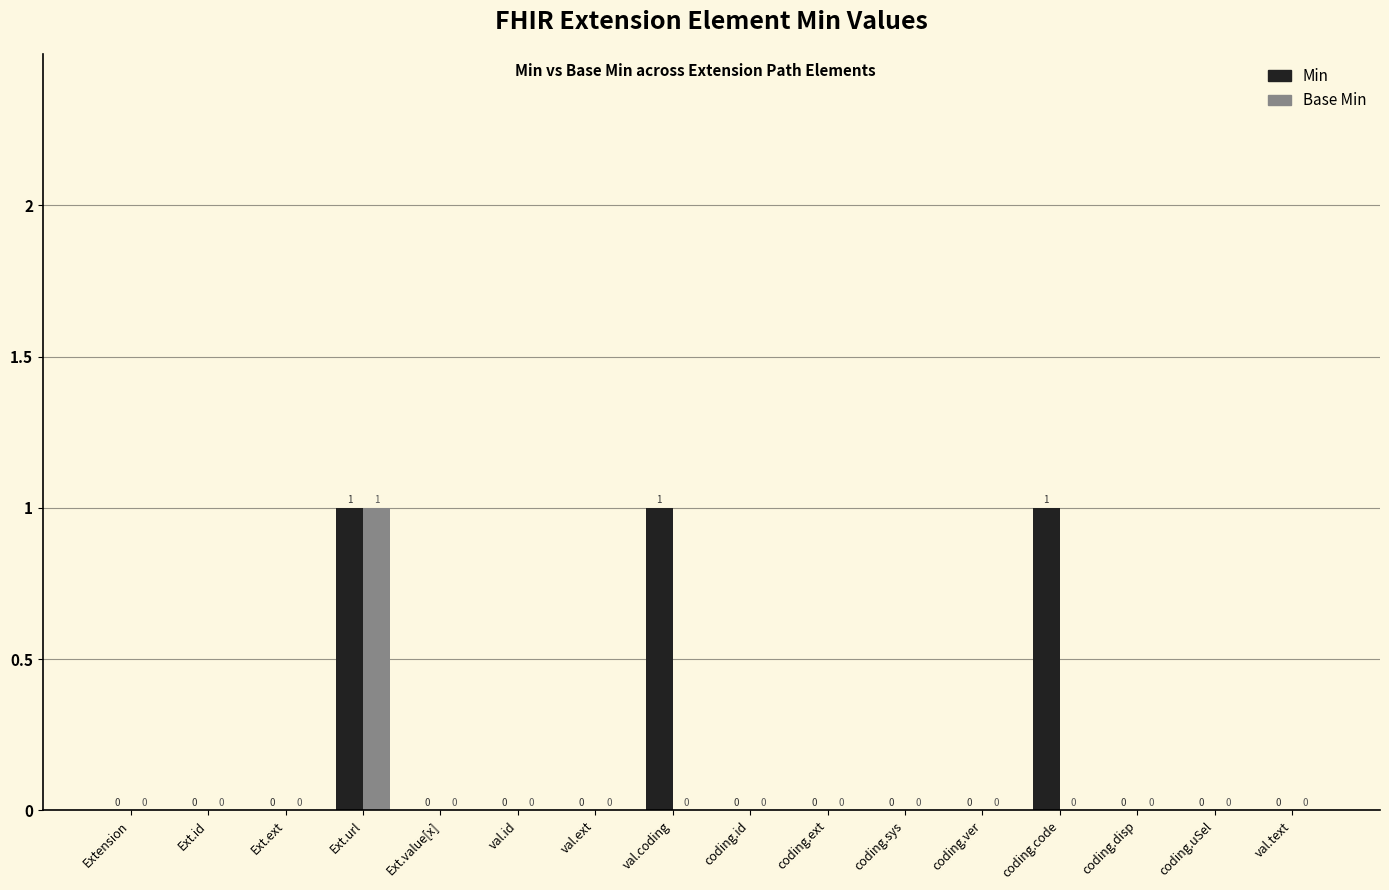

Is it true that Min equals 0 at val.ext?

True